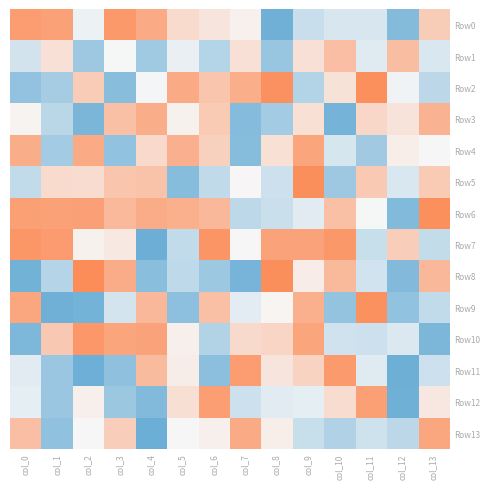

Reading left to right, what are all the values shown in this chart?

Row0: col_0=107	col_1=102	col_2=-10	col_3=112	col_4=91	col_5=33	col_6=20	col_7=7	col_8=-123	col_9=-43	col_10=-29	col_11=-28	col_12=-105	col_13=50
Row1: col_0=-34	col_1=26	col_2=-81	col_3=-2	col_4=-79	col_5=-13	col_6=-61	col_7=26	col_8=-87	col_9=26	col_10=67	col_11=-21	col_12=68	col_13=-27
Row2: col_0=-92	col_1=-74	col_2=51	col_3=-101	col_4=-3	col_5=92	col_6=59	col_7=87	col_8=121	col_9=-62	col_10=24	col_11=123	col_12=-7	col_13=-55
Row3: col_0=4	col_1=-56	col_2=-113	col_3=65	col_4=88	col_5=6	col_6=52	col_7=-104	col_8=-77	col_9=27	col_10=-118	col_11=37	col_12=23	col_13=81
Row4: col_0=88	col_1=-77	col_2=92	col_3=-93	col_4=35	col_5=84	col_6=45	col_7=-103	col_8=27	col_9=98	col_10=-30	col_11=-78	col_12=10	col_13=-1
Row5: col_0=-48	col_1=33	col_2=31	col_3=59	col_4=62	col_5=-103	col_6=-50	col_7=1	col_8=-39	col_9=124	col_10=-81	col_11=54	col_12=-27	col_13=52
Row6: col_0=104	col_1=102	col_2=103	col_3=74	col_4=89	col_5=85	col_6=75	col_7=-54	col_8=-42	col_9=-20	col_10=65	col_11=-2	col_12=-107	col_13=123
Row7: col_0=115	col_1=109	col_2=6	col_3=17	col_4=-127	col_5=-48	col_6=117	col_7=0	col_8=101	col_9=101	col_10=113	col_11=-44	col_12=49	col_13=-47
Row8: col_0=-121	col_1=-60	col_2=127	col_3=89	col_4=-100	col_5=-52	col_6=-82	col_7=-116	col_8=124	col_9=12	col_10=73	col_11=-35	col_12=-106	col_13=75
Row9: col_0=96	col_1=-123	col_2=-119	col_3=-33	col_4=75	col_5=-97	col_6=65	col_7=-19	col_8=3	col_9=85	col_10=-90	col_11=122	col_12=-93	col_13=-48
Row10: col_0=-111	col_1=55	col_2=114	col_3=98	col_4=100	col_5=8	col_6=-63	col_7=34	col_8=40	col_9=98	col_10=-36	col_11=-39	col_12=-25	col_13=-112
Row11: col_0=-20	col_1=-85	col_2=-126	col_3=-95	col_4=71	col_5=11	col_6=-98	col_7=107	col_8=20	col_9=42	col_10=111	col_11=-21	col_12=-125	col_13=-39
Row12: col_0=-16	col_1=-85	col_2=8	col_3=-83	col_4=-107	col_5=28	col_6=106	col_7=-39	col_8=-20	col_9=-16	col_10=31	col_11=104	col_12=-124	col_13=18
Row13: col_0=67	col_1=-94	col_2=0	col_3=49	col_4=-128	col_5=0	col_6=8	col_7=92	col_8=10	col_9=-44	col_10=-64	col_11=-37	col_12=-55	col_13=96